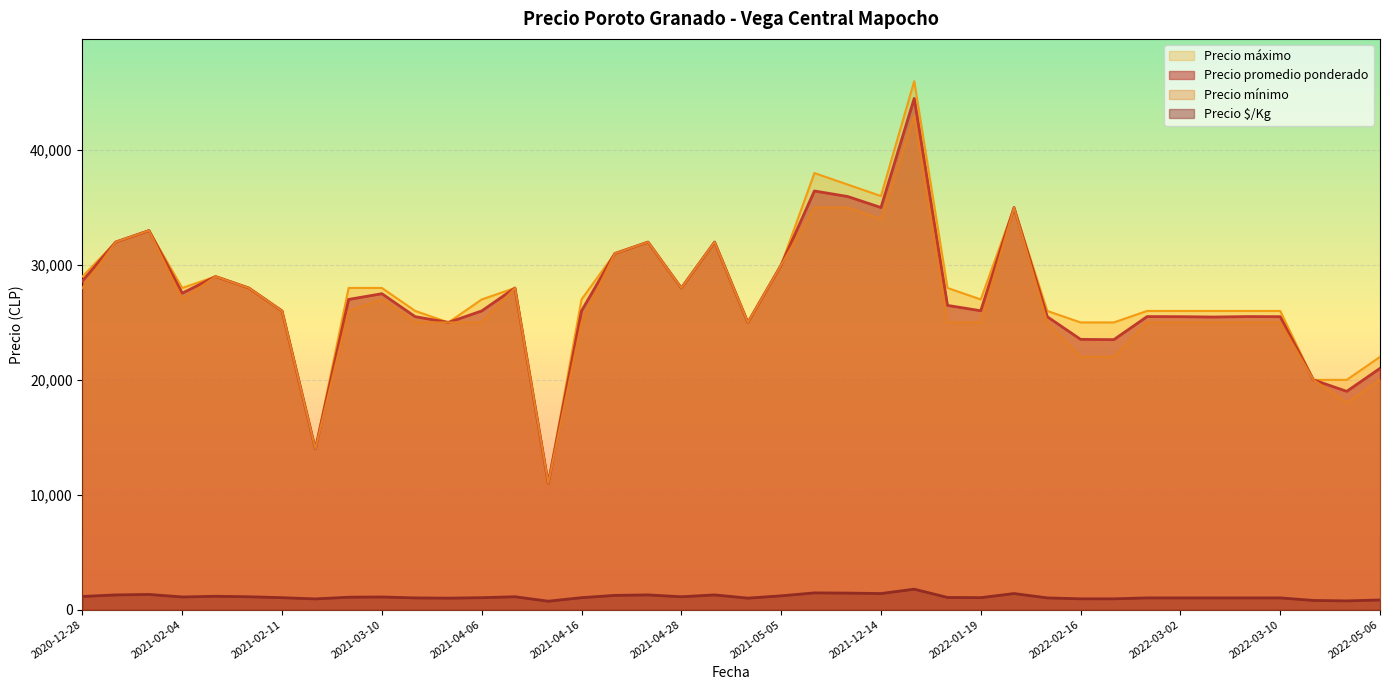

Which series has the largest range (max minus min)?

Precio máximo